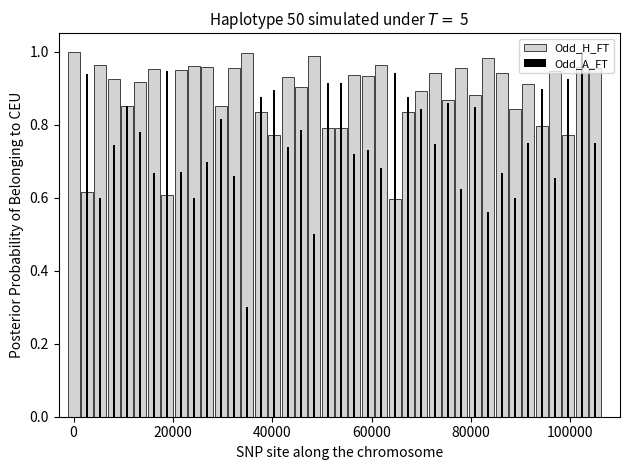

What are all the series names shown in the legend?

Odd_H_FT, Odd_A_FT